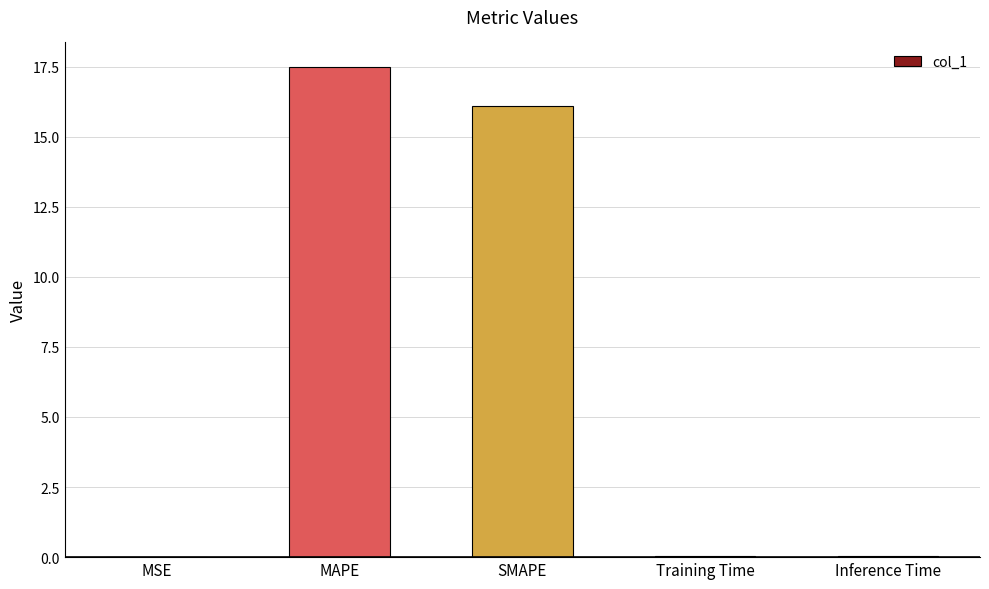

What is the sum of all values?

33.7